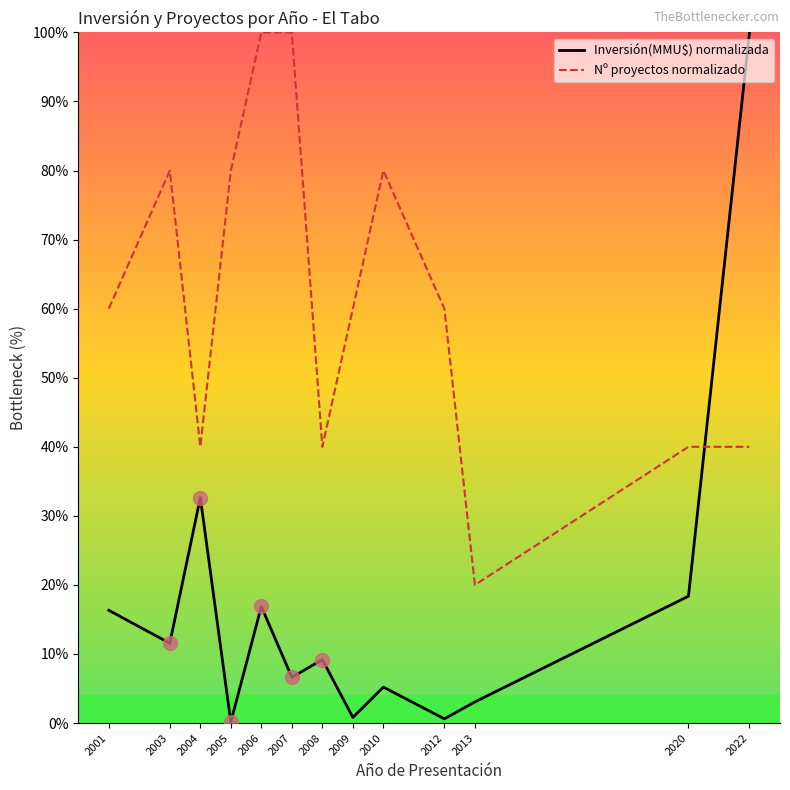

Rank the series at 2012 from lowest to highest value.

Inversión(MMU$) normalizada, Nº proyectos normalizado